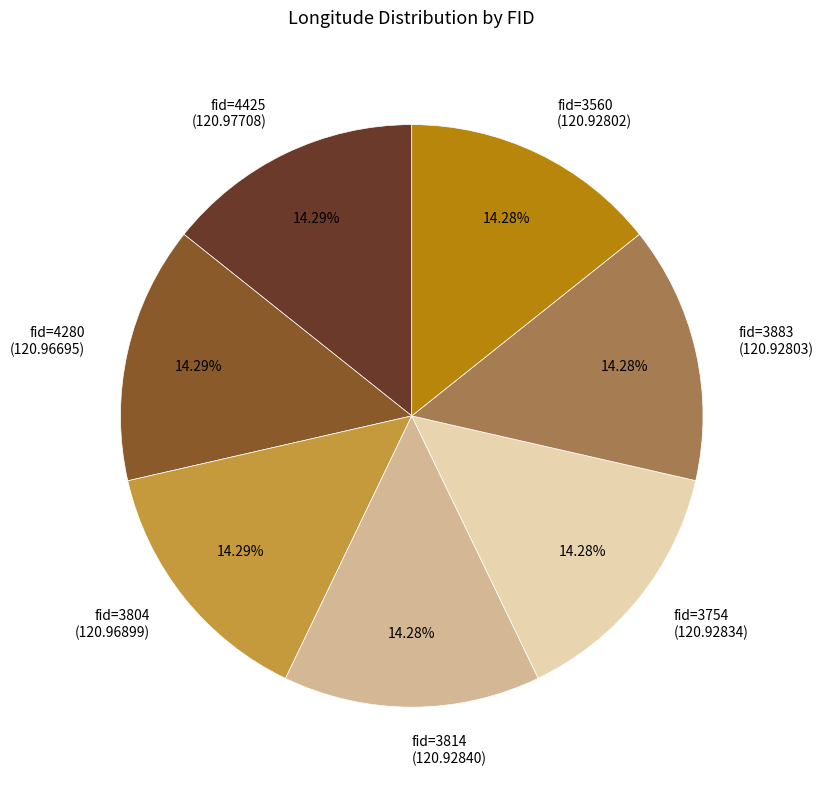

To the nearest percent, what is the average slice percentage?

14%